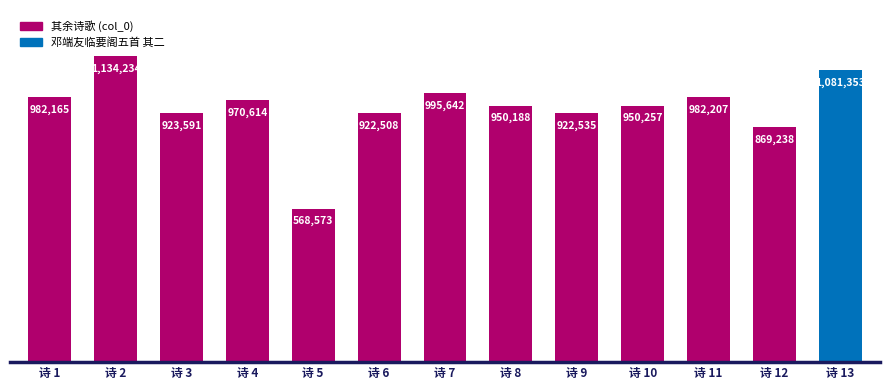

The chart shows a value of 1373330 at 诗 3. True or false?

False